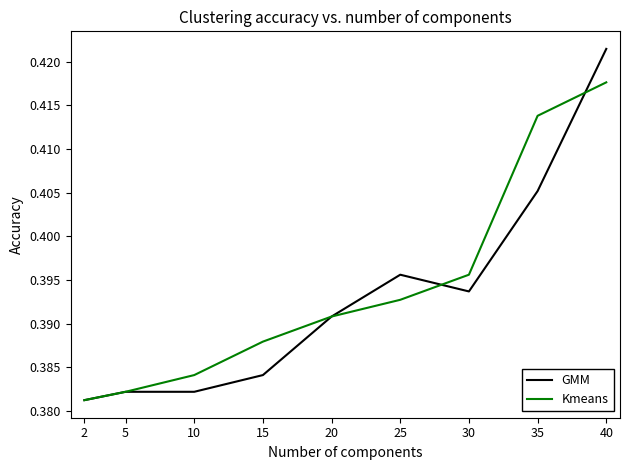

Which label corresponds to the largest value in the chart?

40